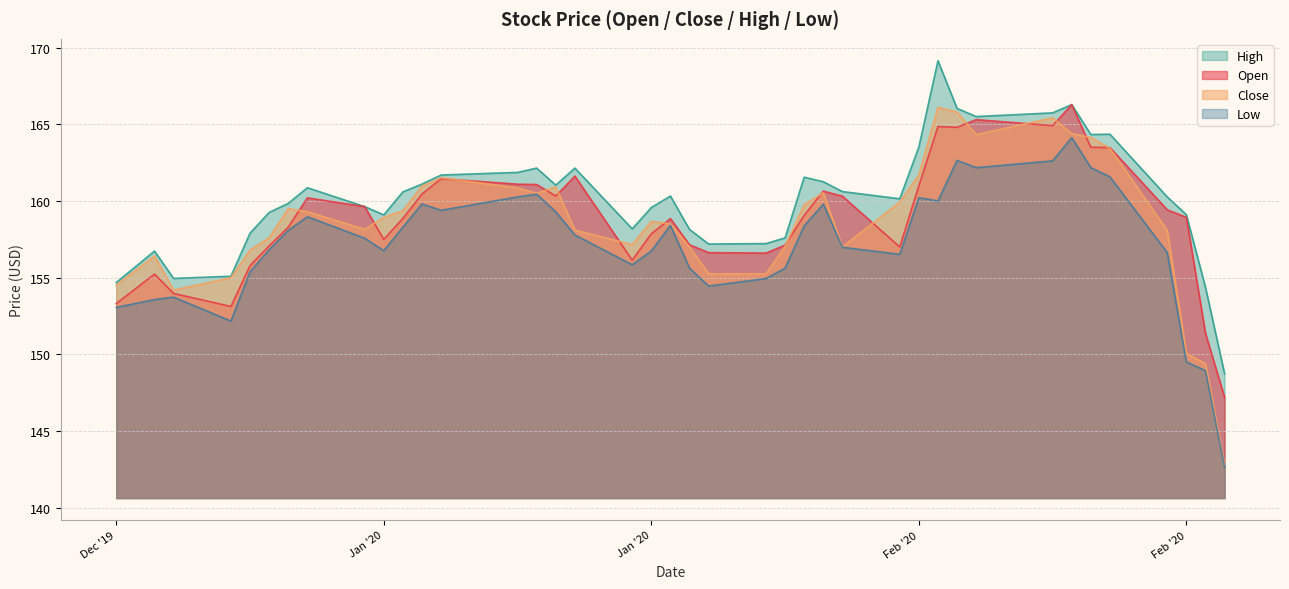

What are all the series names shown in the legend?

High, Open, Close, Low